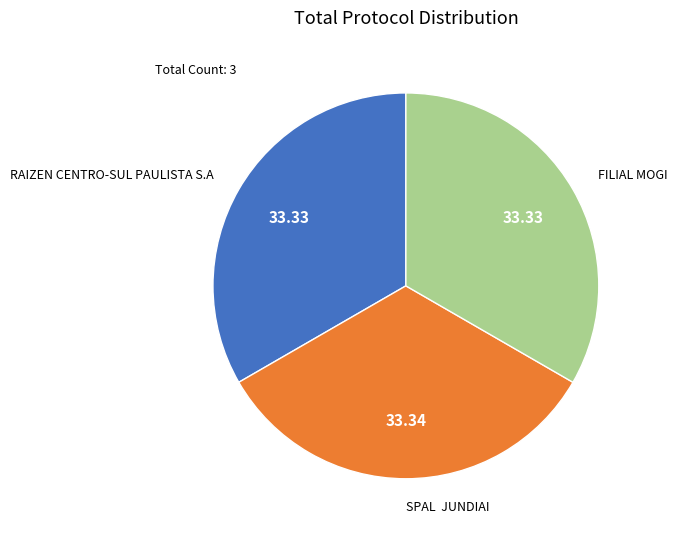

Is there any slice that represents more than half of the pie?

No